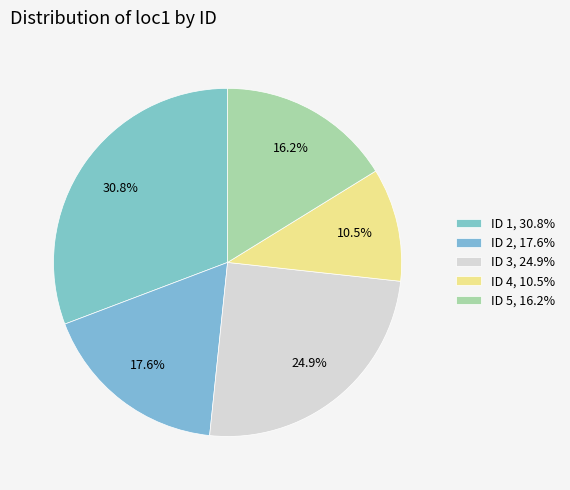

How many segments does this pie chart have?

5